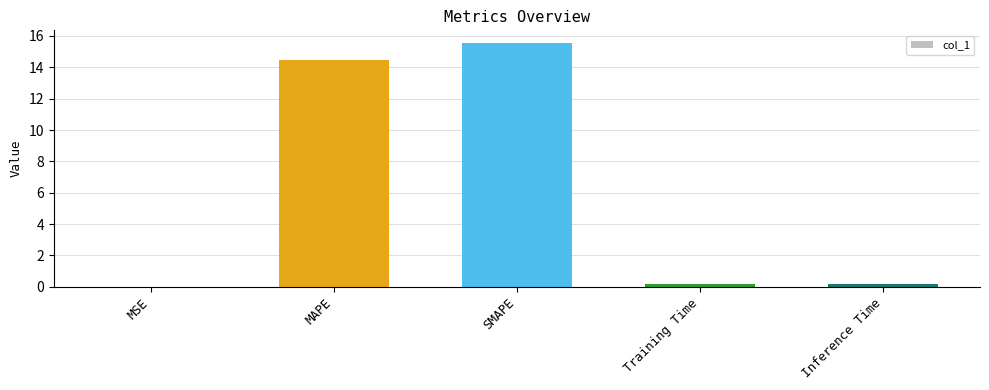

The chart shows a value of 23.4 at SMAPE. True or false?

False